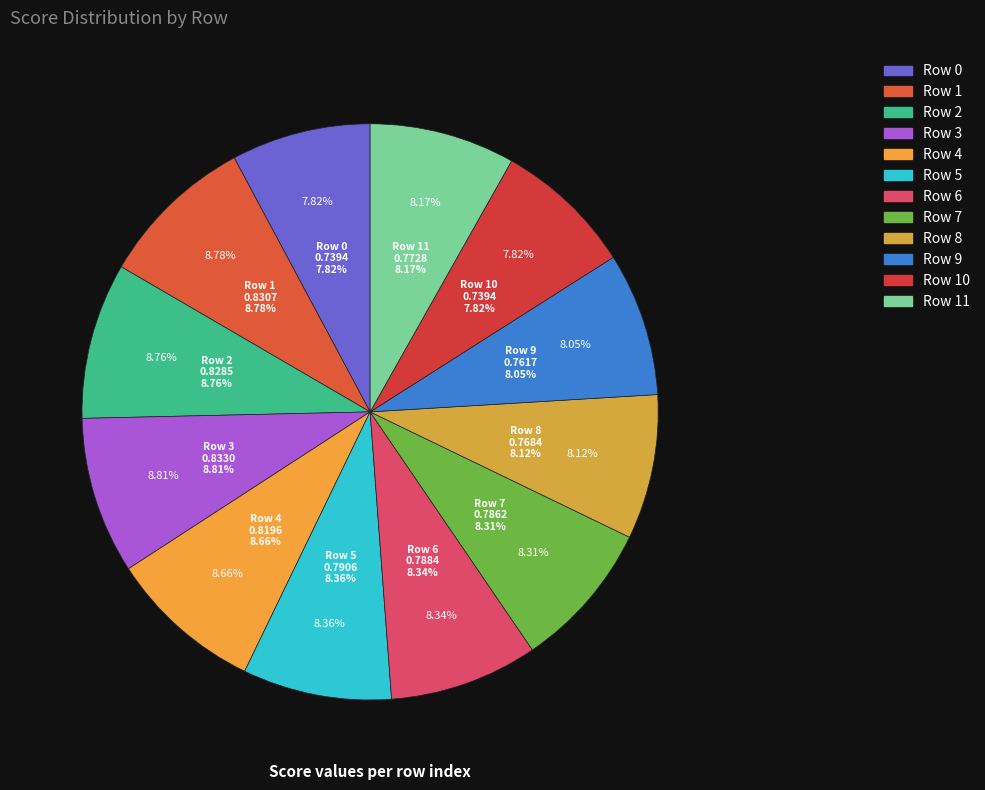

Rank the categories by value from lowest to highest.

0, 10, 9, 8, 11, 7, 6, 5, 4, 2, 1, 3